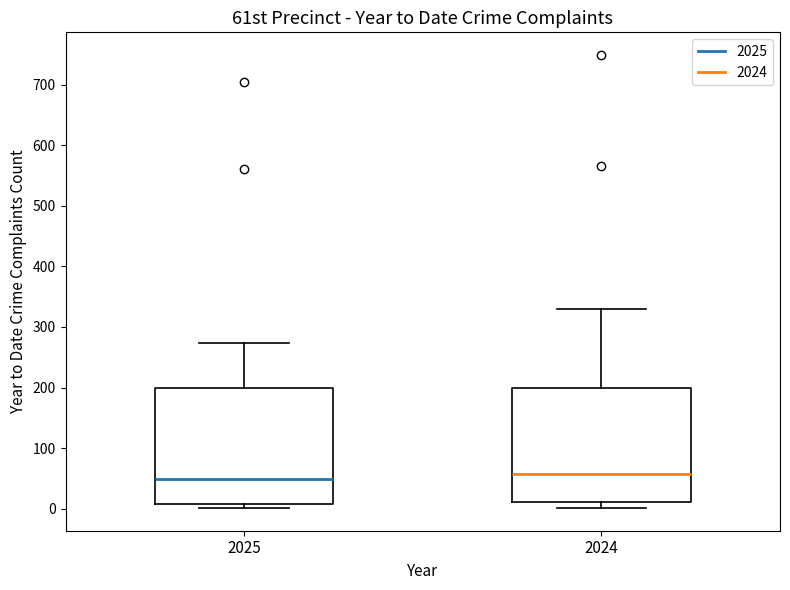

Reading left to right, read every box against the y-axis: the position of its median line, the range the box covers, and the ends of its whiskers. The values are not printed on the chart, so give them approximately, as read against the axis.

2025: median 50, box 10 to 200, whiskers 0 to 270
2024: median 60, box 10 to 200, whiskers 0 to 330